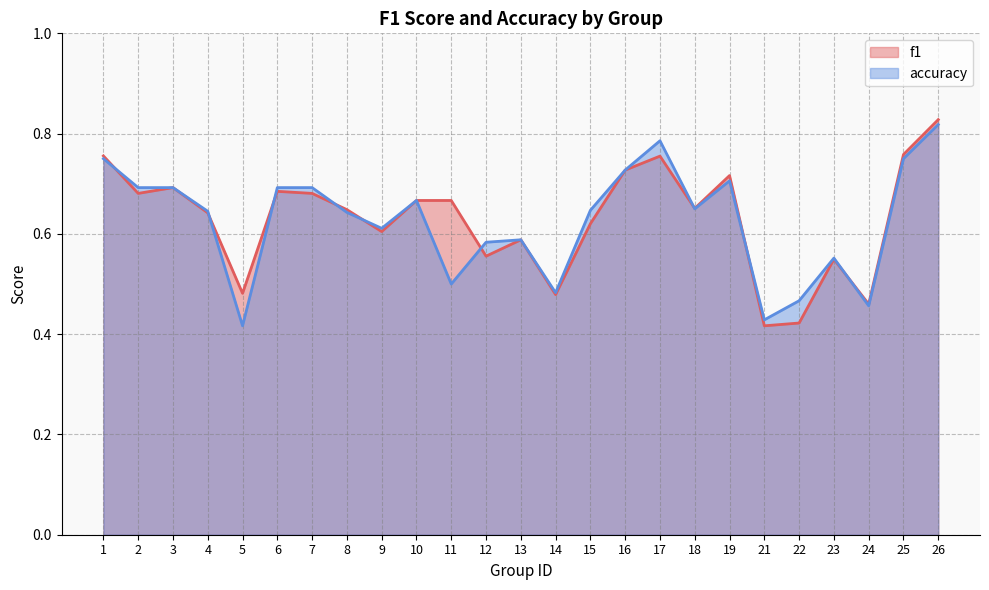

Reading right to left, what are all the values shown in this chart?

f1: 0.8	0.8	0.5	0.5	0.4	0.4	0.7	0.7	0.8	0.7	0.6	0.5	0.6	0.6	0.7	0.7	0.6	0.6	0.7	0.7	0.5	0.6	0.7	0.7	0.8
accuracy: 0.8	0.8	0.5	0.6	0.5	0.4	0.7	0.7	0.8	0.7	0.6	0.5	0.6	0.6	0.5	0.7	0.6	0.6	0.7	0.7	0.4	0.6	0.7	0.7	0.8